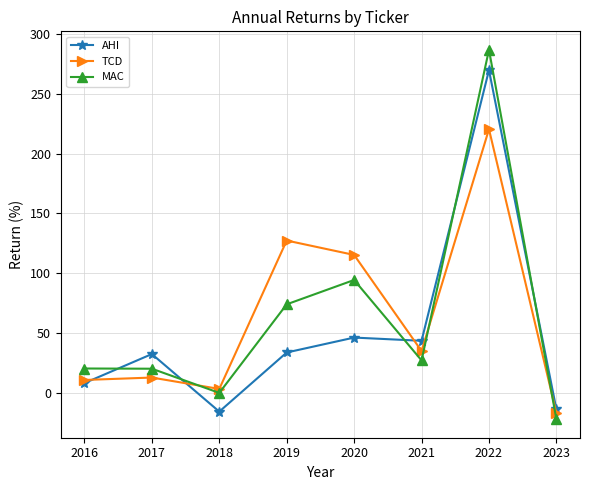

What is the maximum value for TCD?

220.4